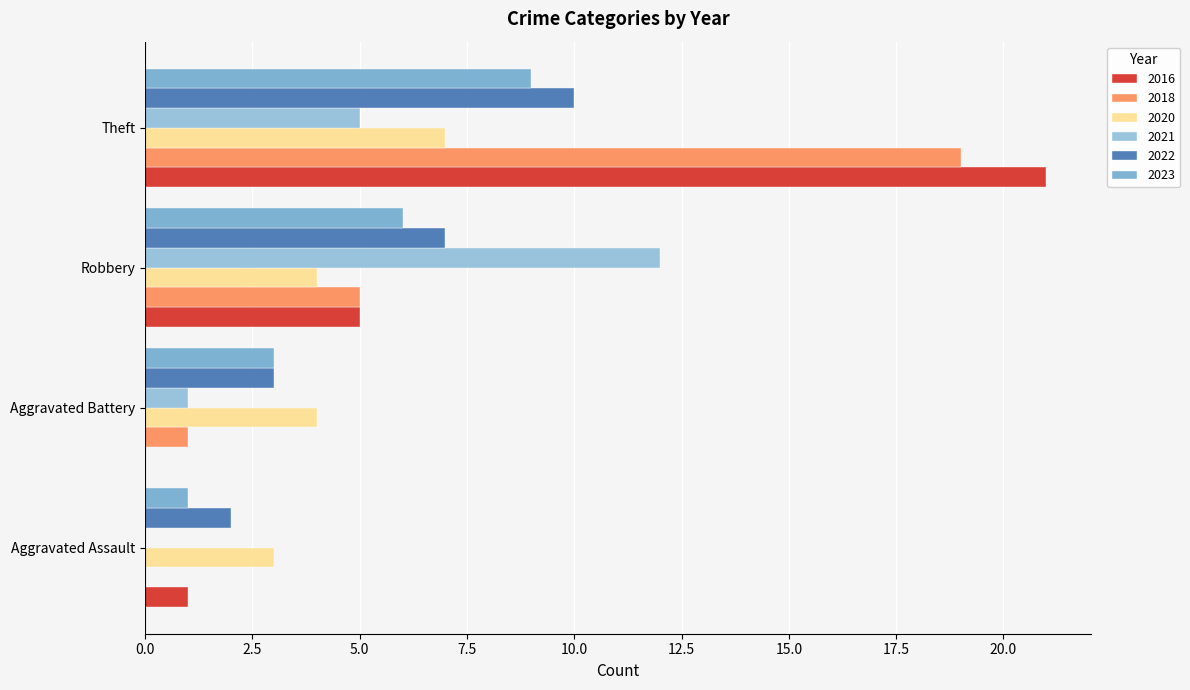

How many data points does each series have?

4